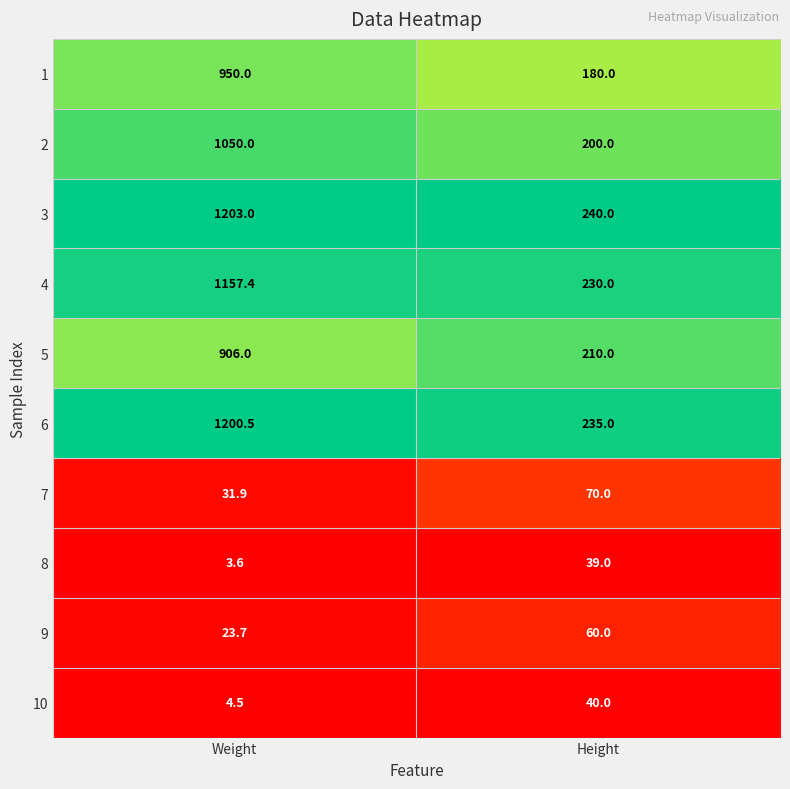

The value of 1 at Height is 180.0. True or false?

True